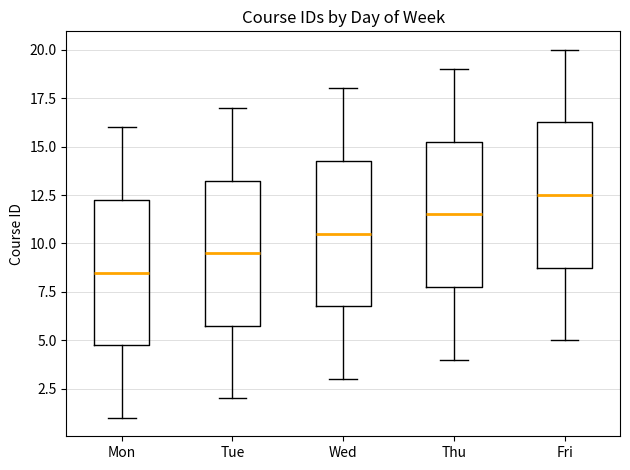

Which box's median line is the lowest?

Mon